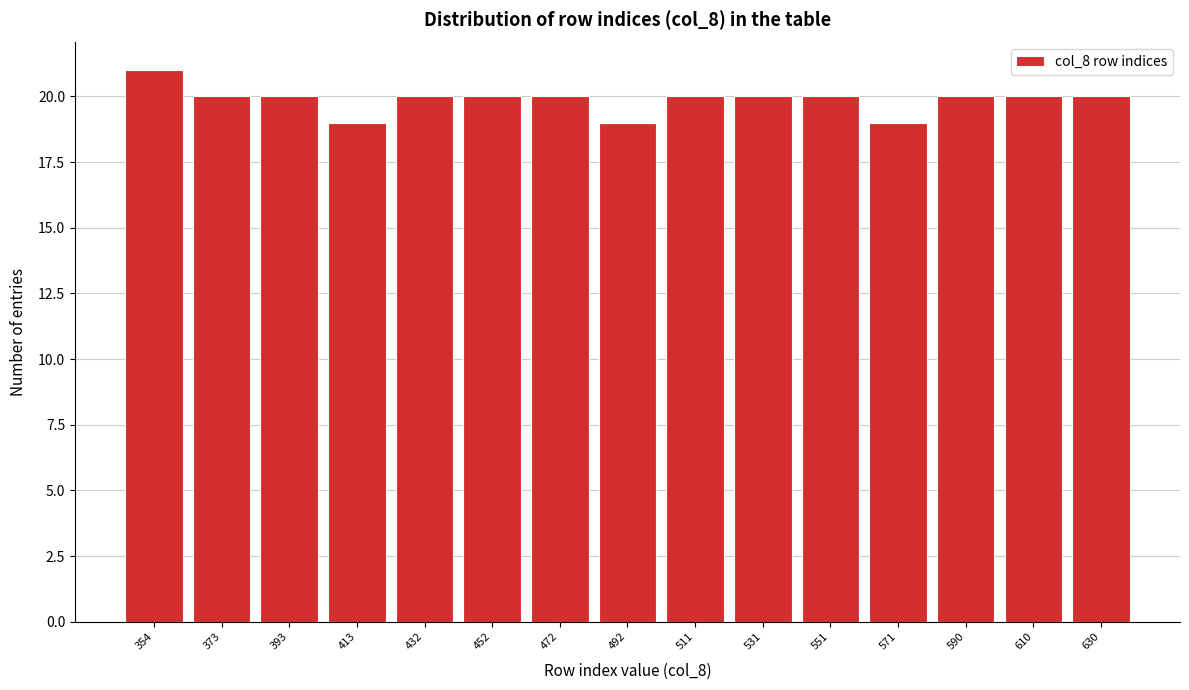

Reading right to left, extract all data points from this chart.

20	20	20	19	20	20	20	19	20	20	20	19	20	20	21